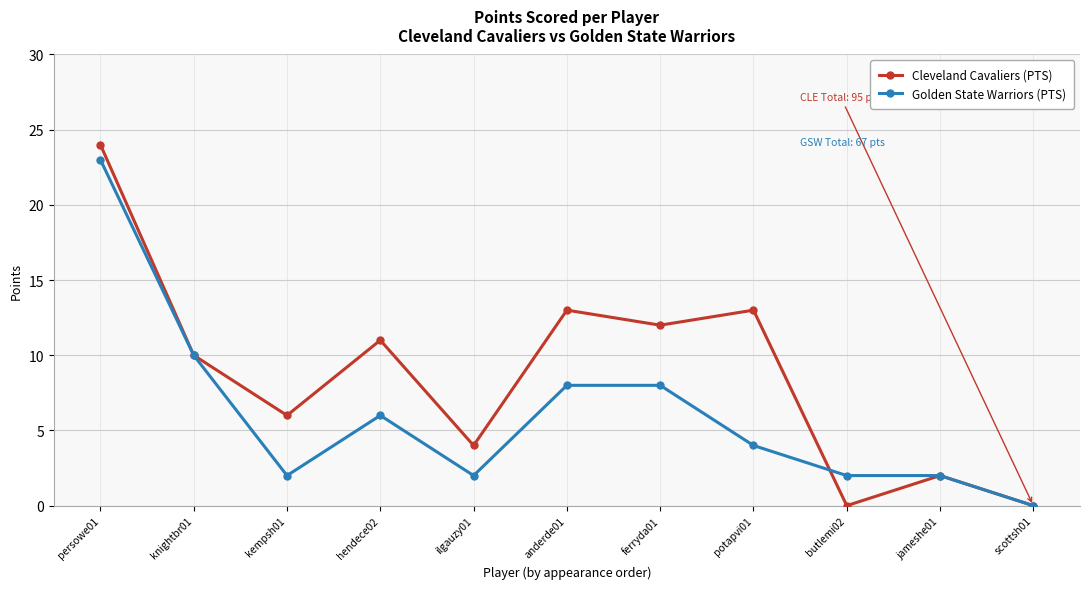

What is the average value of the Cleveland Cavaliers (PTS) series?

9